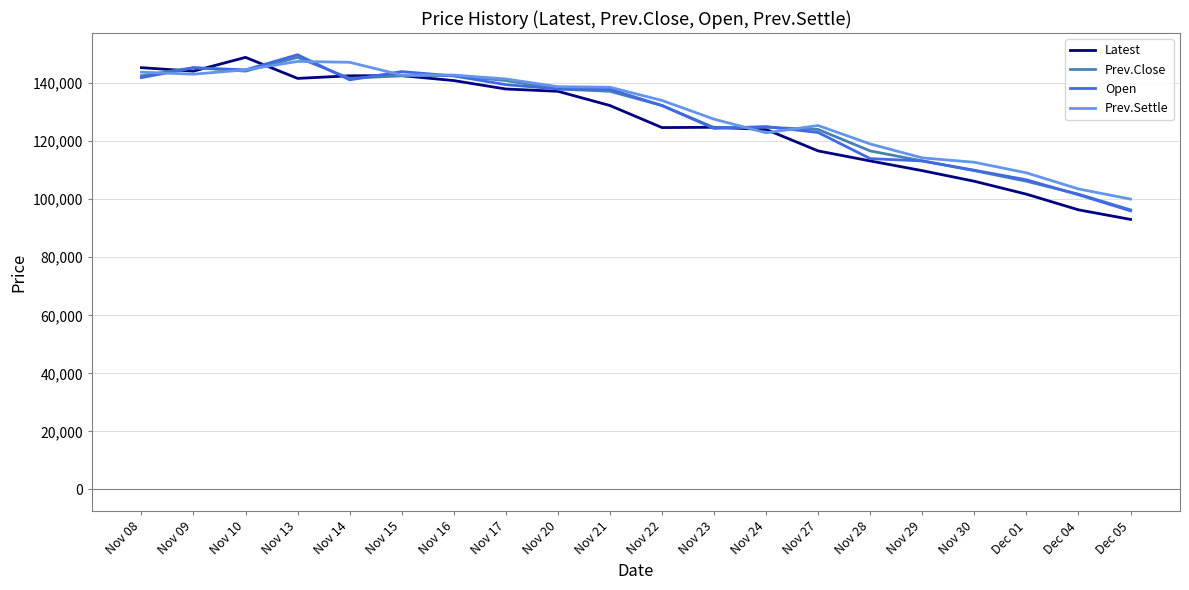

What is the total value across all series at Nov 17?

559850